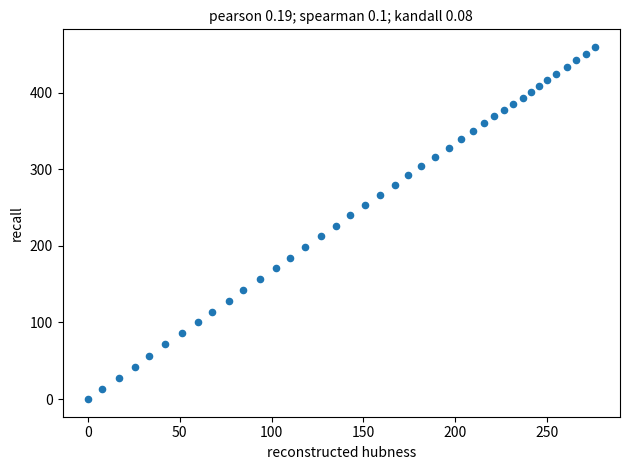

What is the range of X values (max minus min)?

275.9